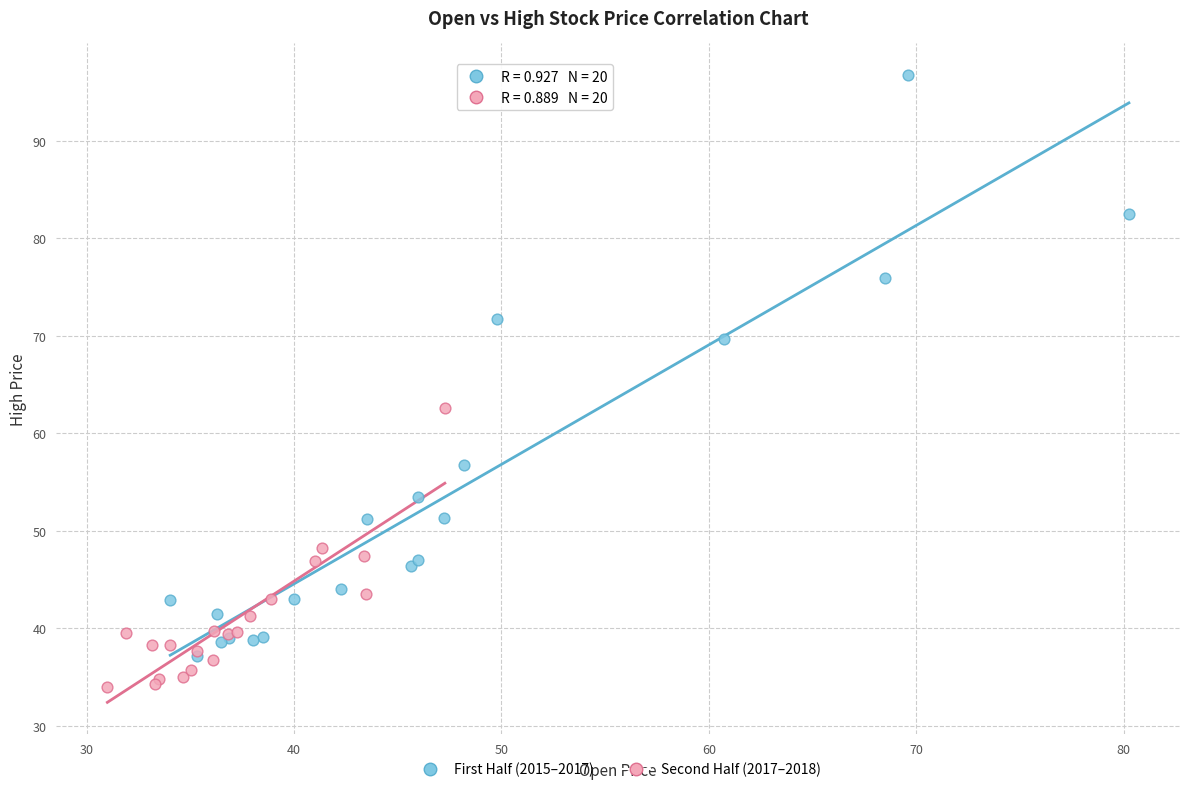

Which series contains the highest Y value?

First Half (2015–2017)